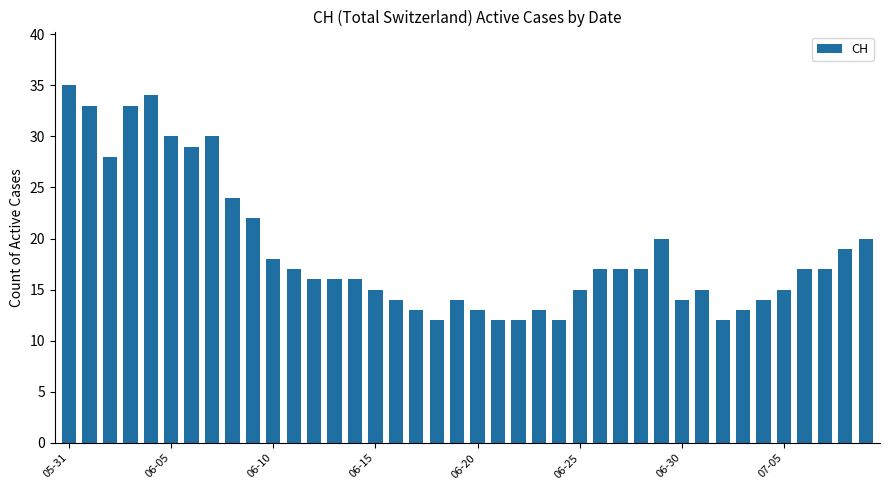

What is the value of the 3rd bar from the left?

28